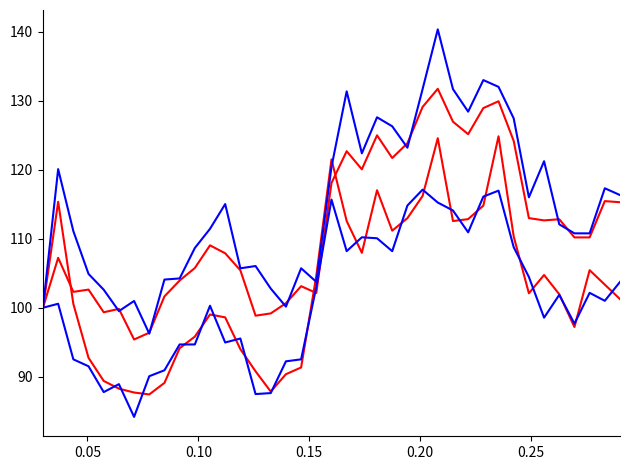

Is this an area chart (filled region under the line)?

No